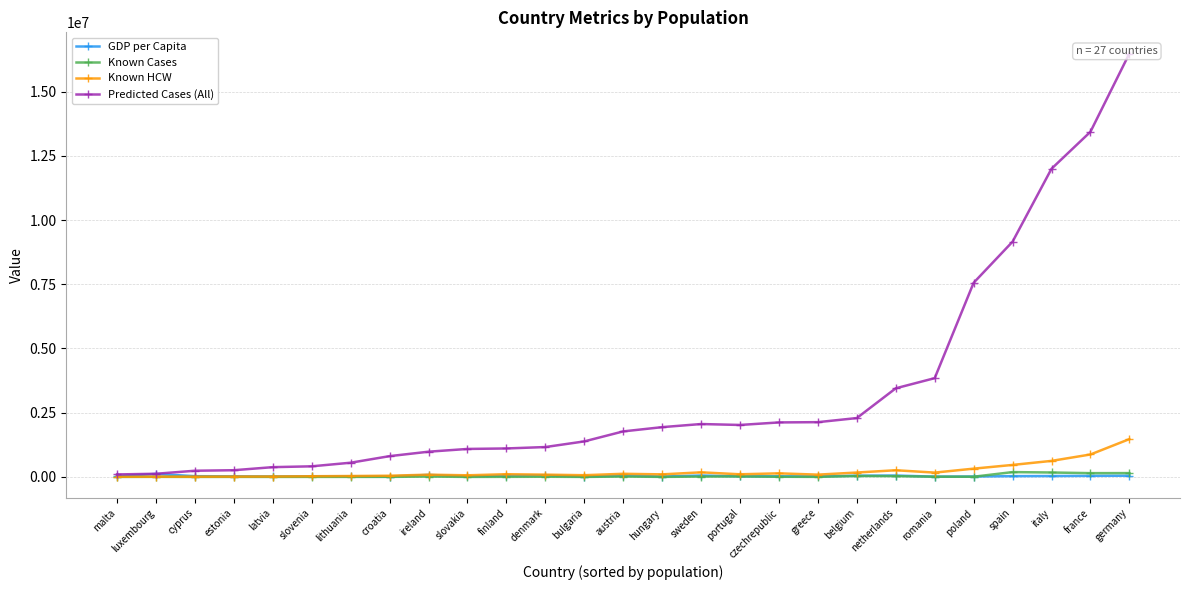

What value does the Known HCW series have at netherlands, to the nearest 100?

260100